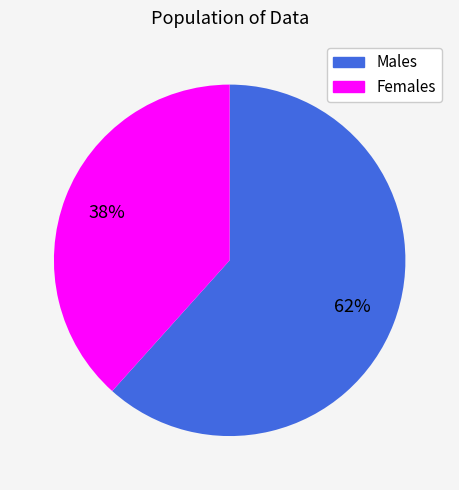

To the nearest percent, what is the average slice percentage?

50%